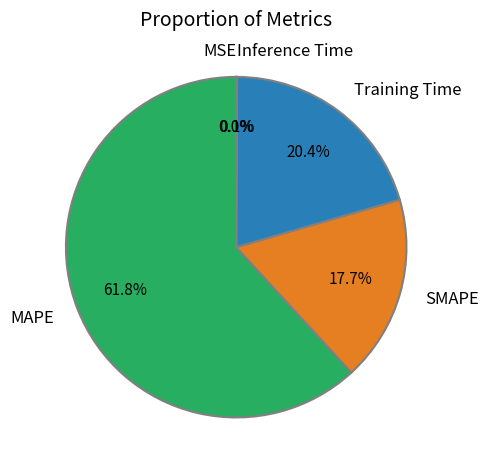

Is there any slice that represents more than half of the pie?

Yes